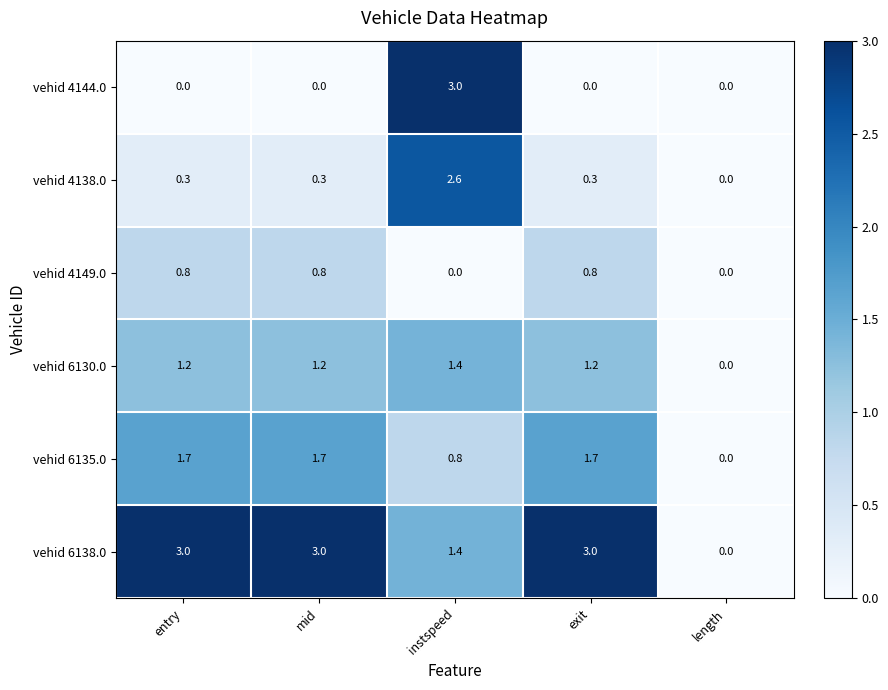

Reading left to right, transcribe all the data shown in this chart.

vehid 4144.0: 0.0	0.0	3.0	0.0	0.0
vehid 4138.0: 0.3	0.3	2.6	0.3	0.0
vehid 4149.0: 0.8	0.8	0.0	0.8	0.0
vehid 6130.0: 1.2	1.2	1.4	1.2	0.0
vehid 6135.0: 1.7	1.7	0.8	1.7	0.0
vehid 6138.0: 3.0	3.0	1.4	3.0	0.0